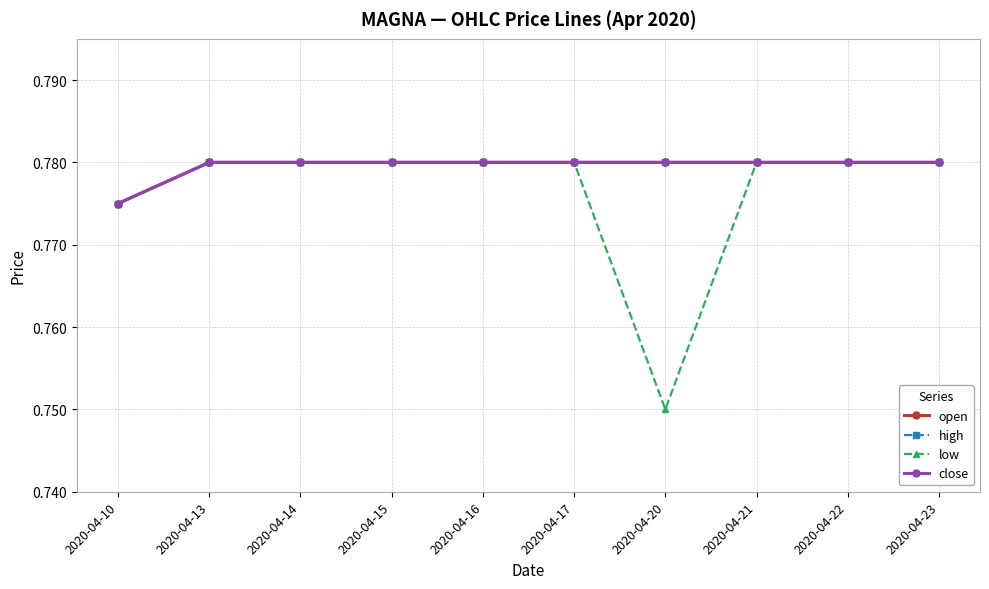

Does the chart have visible grid lines?

Yes